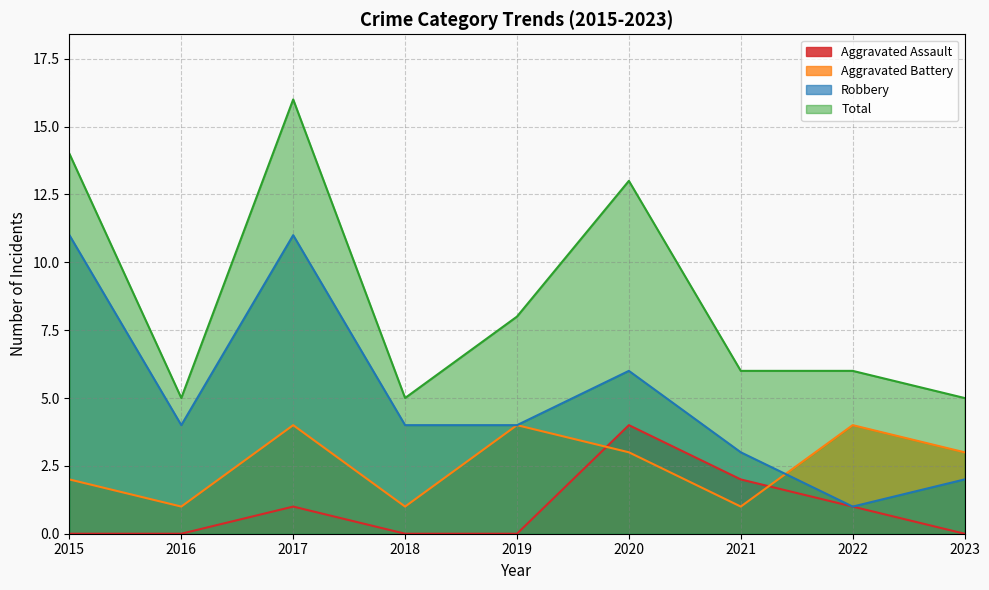

Reading left to right, transcribe all the data shown in this chart.

Aggravated Assault: 0	0	1	0	0	4	2	1	0
Aggravated Battery: 2	1	4	1	4	3	1	4	3
Robbery: 11	4	11	4	4	6	3	1	2
Total: 14	5	16	5	8	13	6	6	5